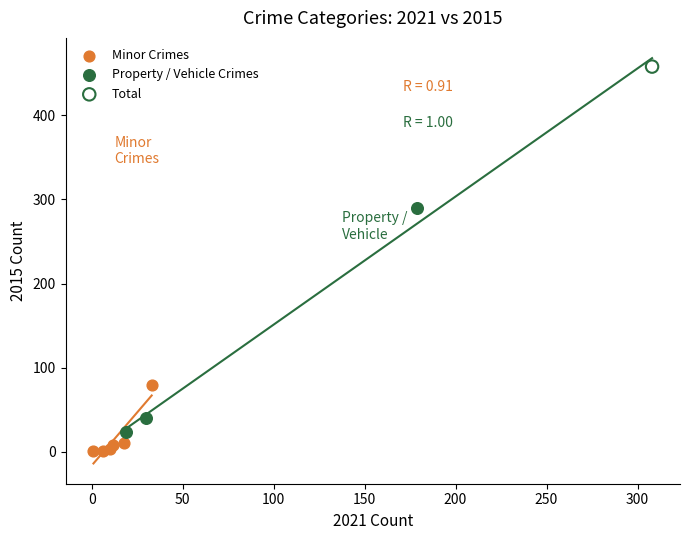

What are all the series names shown in the legend?

Minor Crimes, Property / Vehicle Crimes, Total